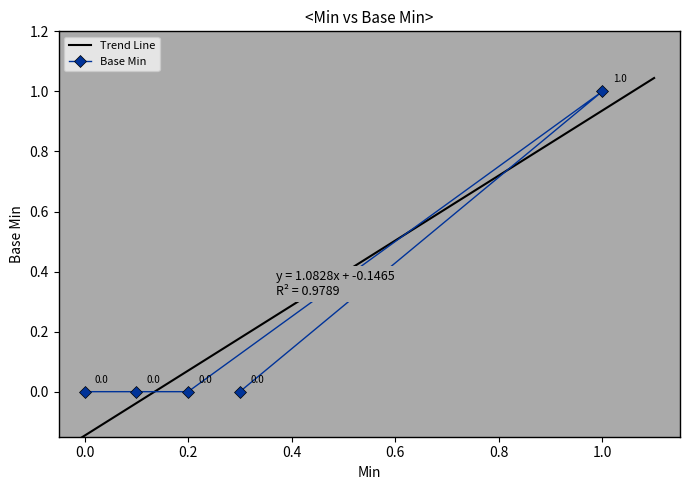

What is the difference between the maximum and minimum values?

1